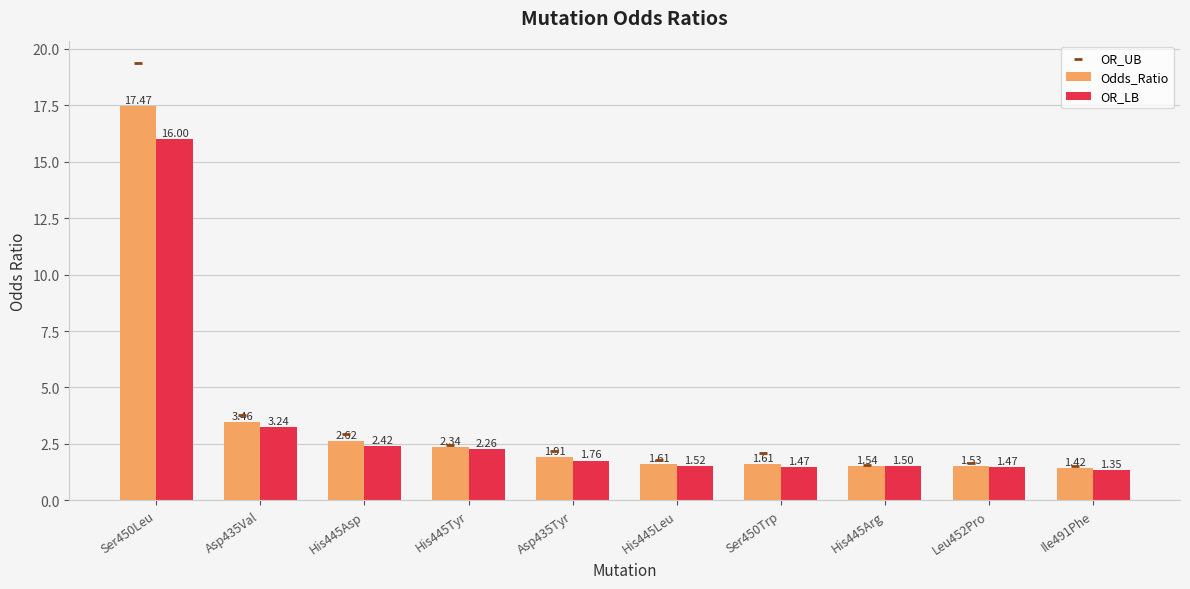

What are all the series names shown in the legend?

Odds_Ratio, OR_LB, OR_UB